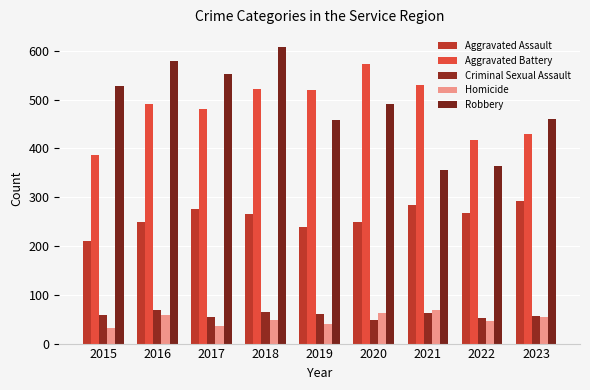

Between 2016 and 2020, which is larger?

2016